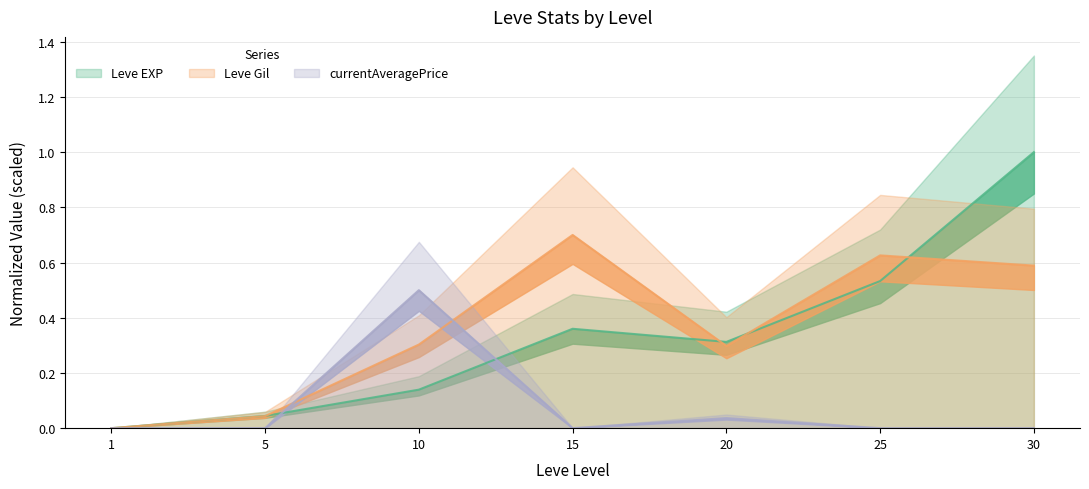

What is the difference between the maximum and minimum values in the Leve Gil series?

0.7